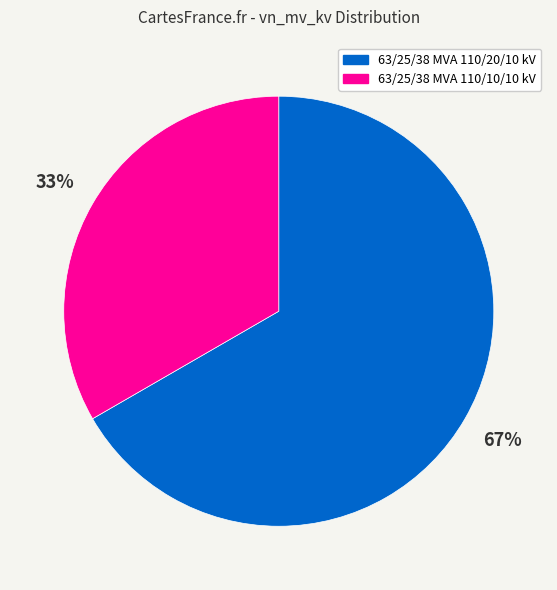

Which slice is the smallest?

63/25/38 MVA 110/10/10 kV